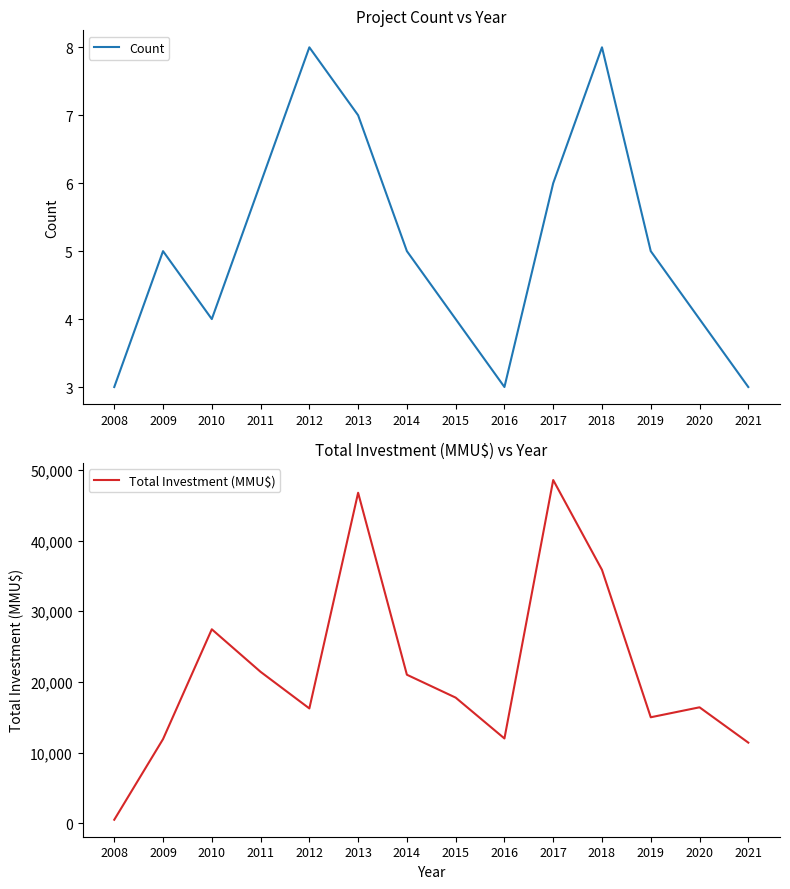

Reading left to right, extract all data points from this chart.

Count: 2008=3	2009=5	2010=4	2011=6	2012=8	2013=7	2014=5	2015=4	2016=3	2017=6	2018=8	2019=5	2020=4	2021=3
Total Investment (MMU$): 2008=500	2009=11910	2010=27450	2011=21430	2012=16250	2013=46770	2014=21020	2015=17780	2016=12000	2017=48570	2018=35860	2019=15000	2020=16410	2021=11410